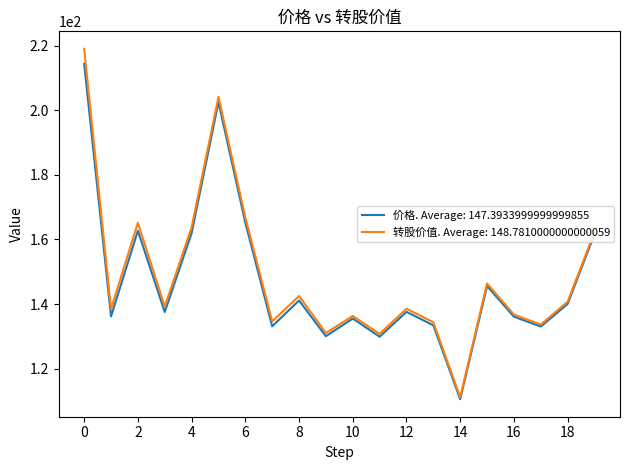

What is the greatest value displayed?

219.1